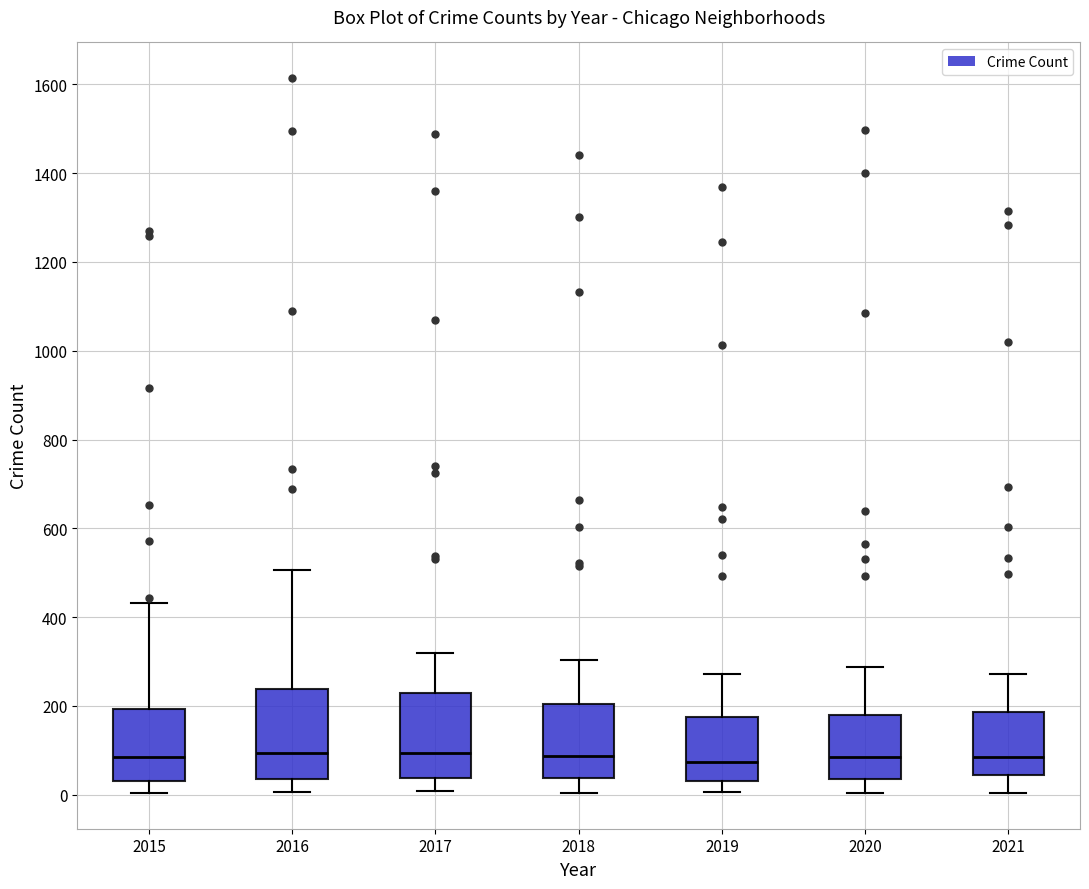

Where does the median line of the box at x = 2016 sit on the y-axis? The values are not printed on the chart, so give them approximately, as read against the axis.

100